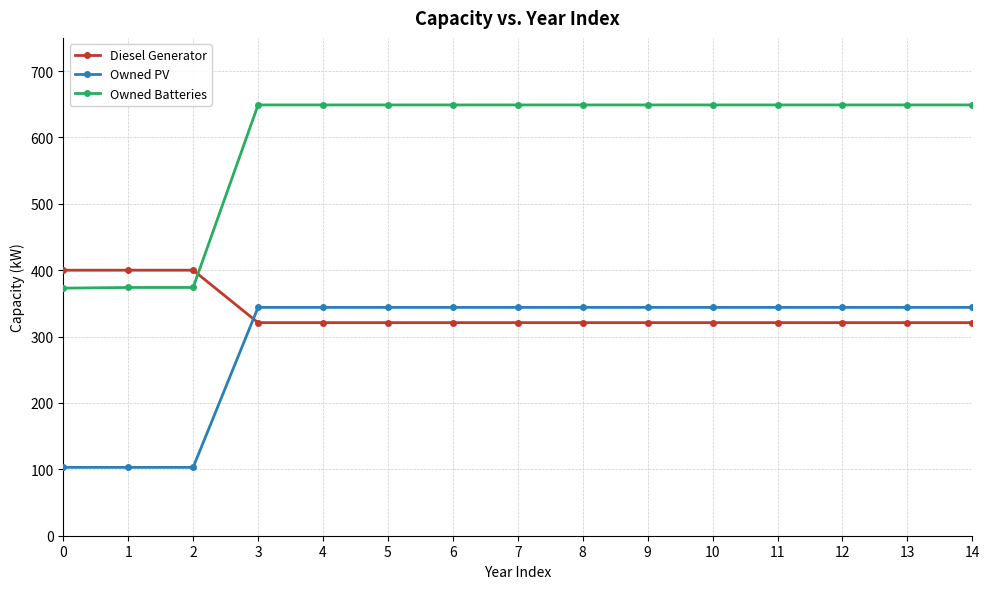

Is this an area chart (filled region under the line)?

No